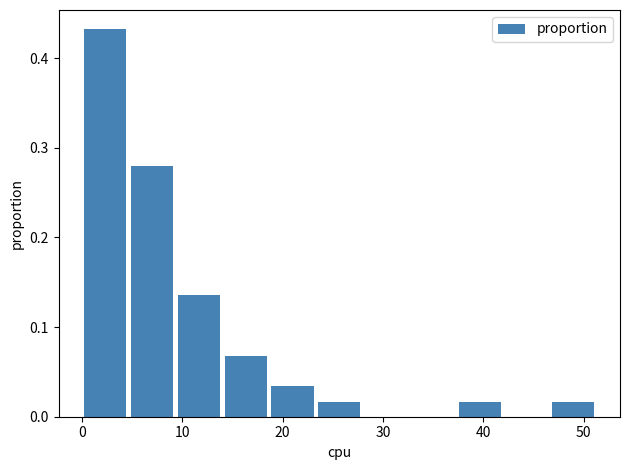

Which range on the x-axis has the tallest bar?

0 to 5